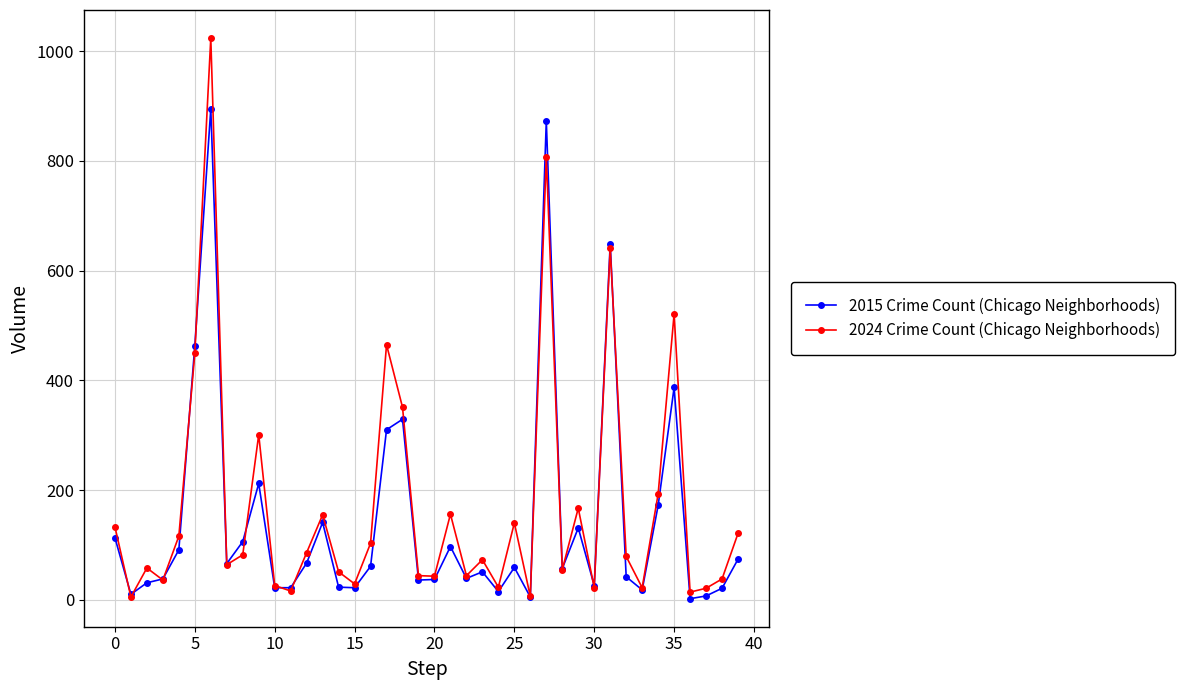

Which series has the largest range (max minus min)?

2024 Crime Count (Chicago Neighborhoods)